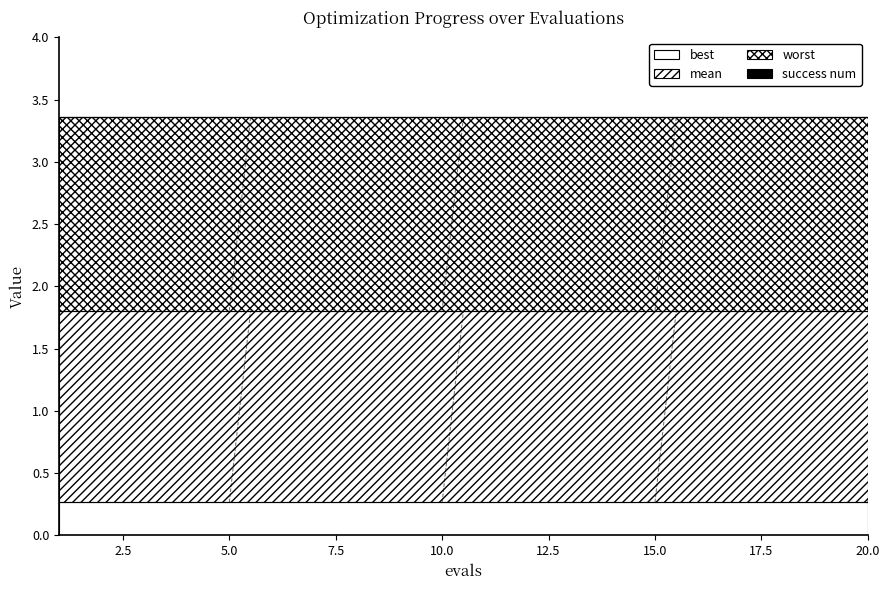

Is the value of mean at 7 greater than the value of best at 6?

Yes